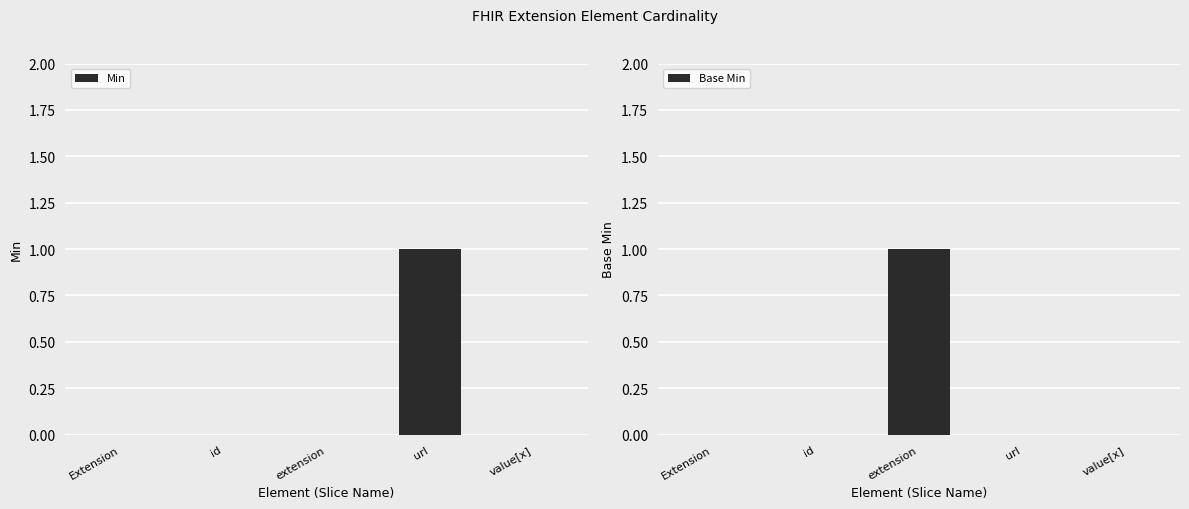

Reading left to right, list all the values displayed in this chart.

Min: Extension=0	id=0	extension=0	url=1	value[x]=0
Base Min: Extension=0	id=0	extension=1	url=0	value[x]=0